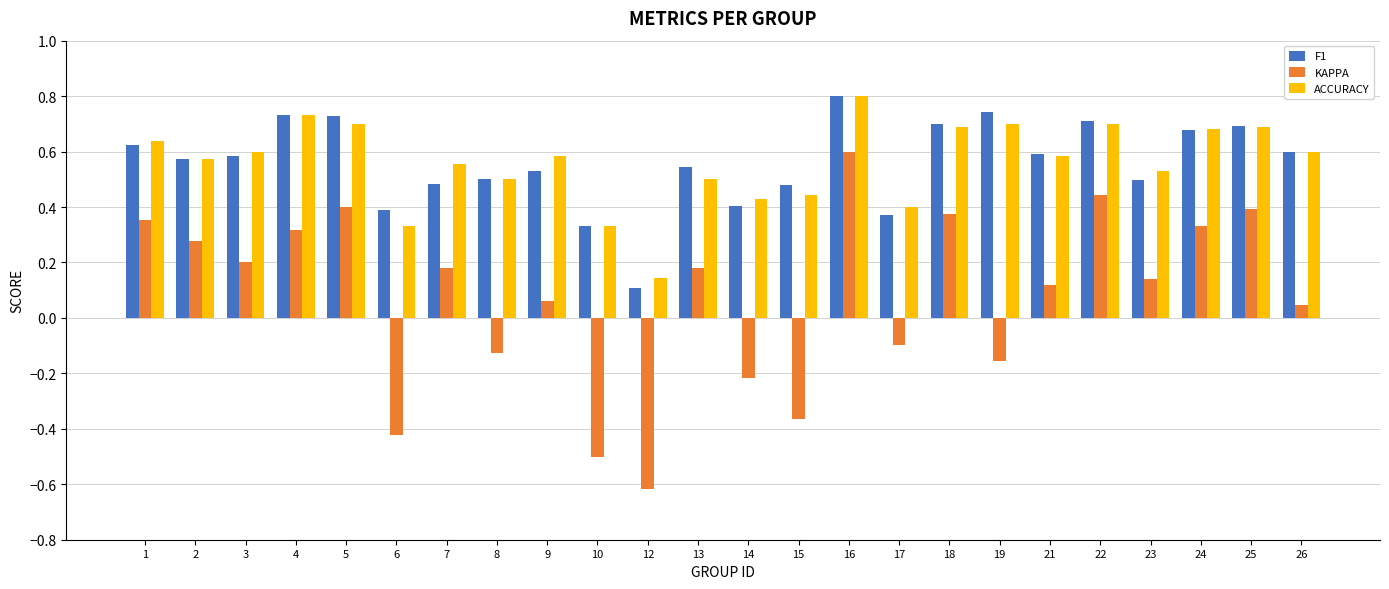

Is the value of F1 at 24 greater than the value of KAPPA at 18?

Yes